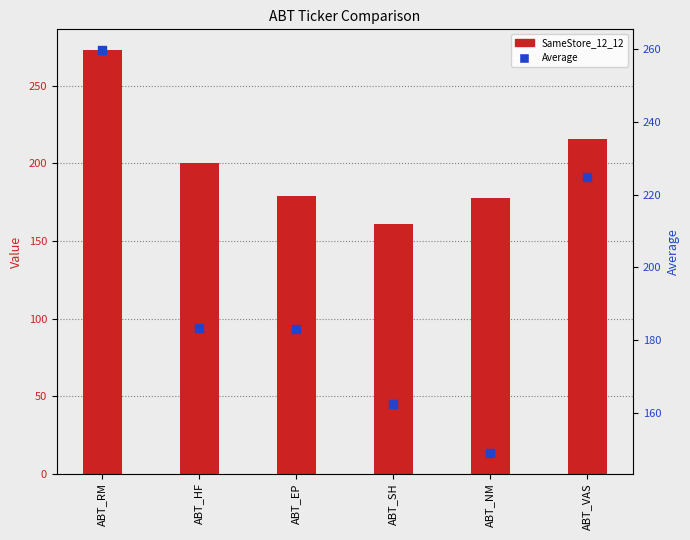

Which series reaches the maximum Y coordinate?

SameStore_12_12